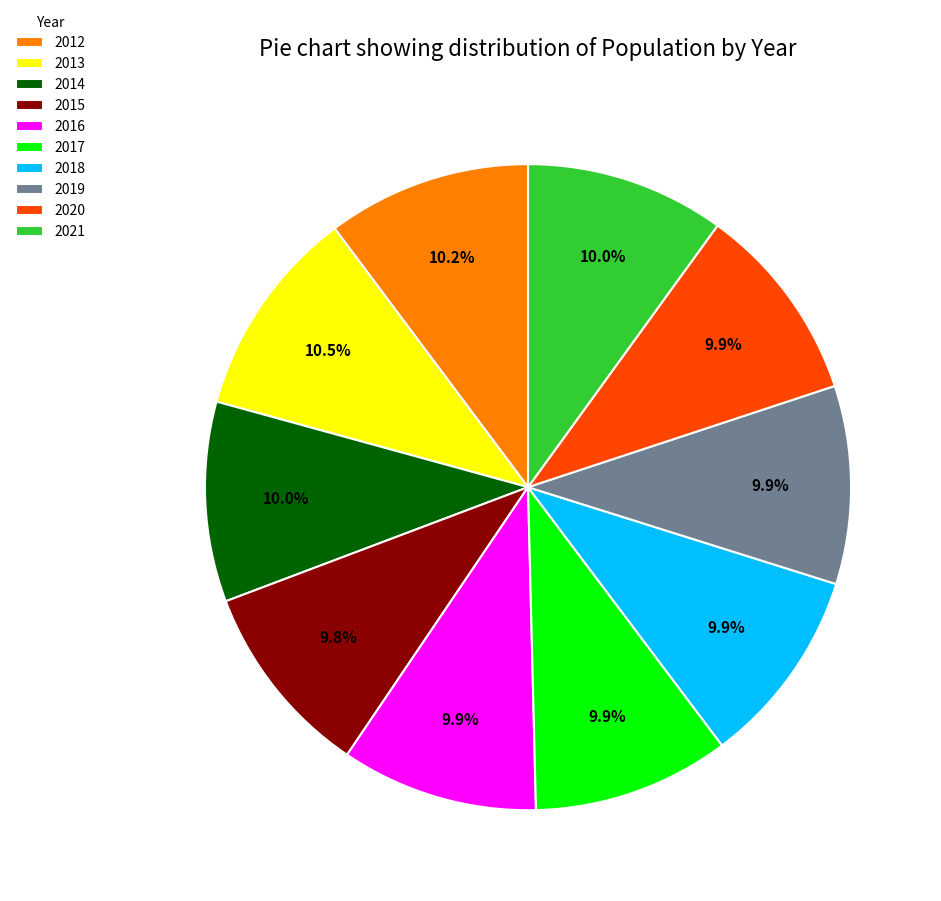

What is the ratio of the value at 2019 to the value at 2012?

1.0